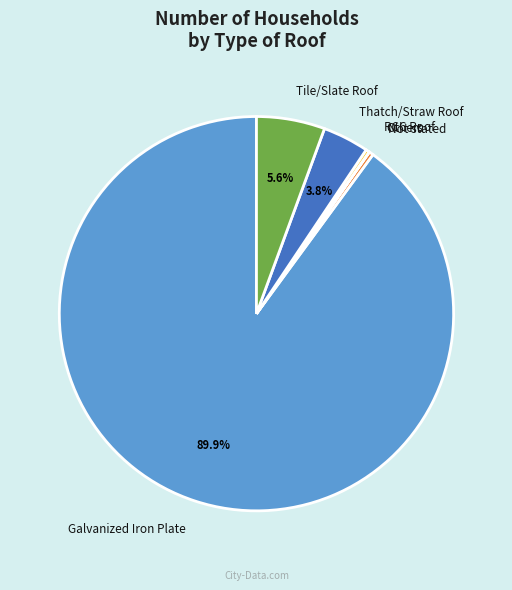

What percentage is NOT represented by Tile/Slate Roof?

94.4%